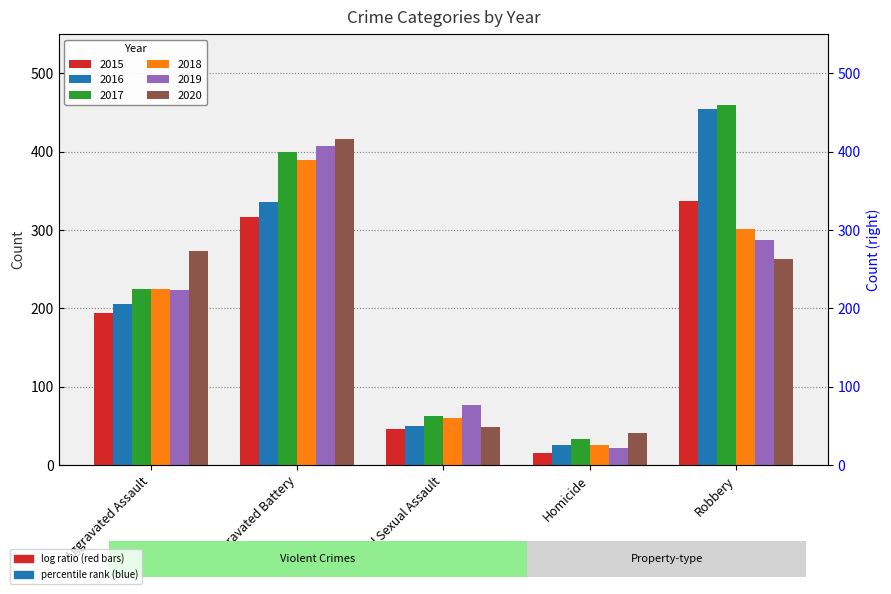

What is the value of the 2016 bar at the 5th from the left?

454